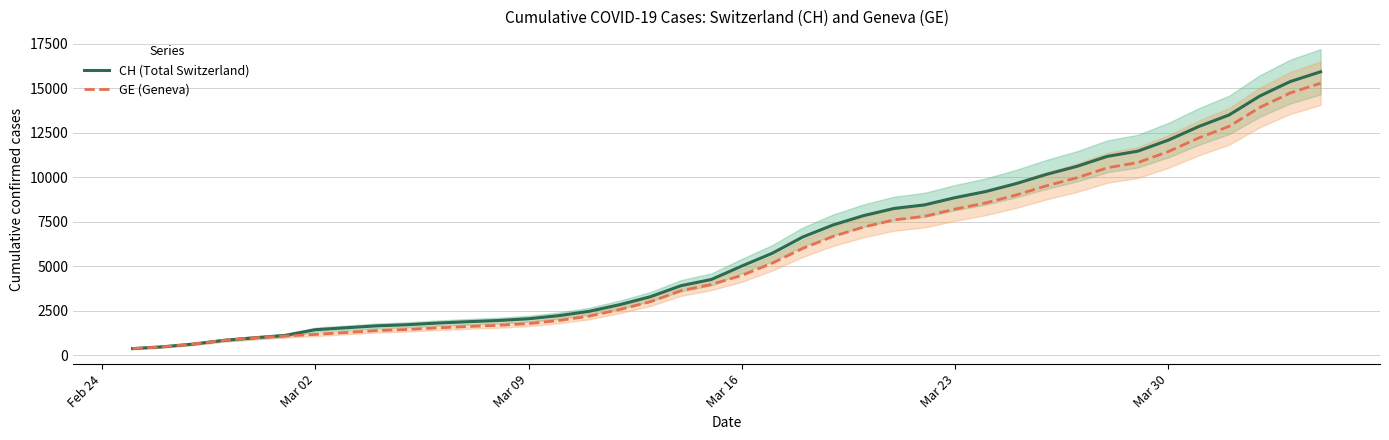

What is the greatest value displayed?

15926